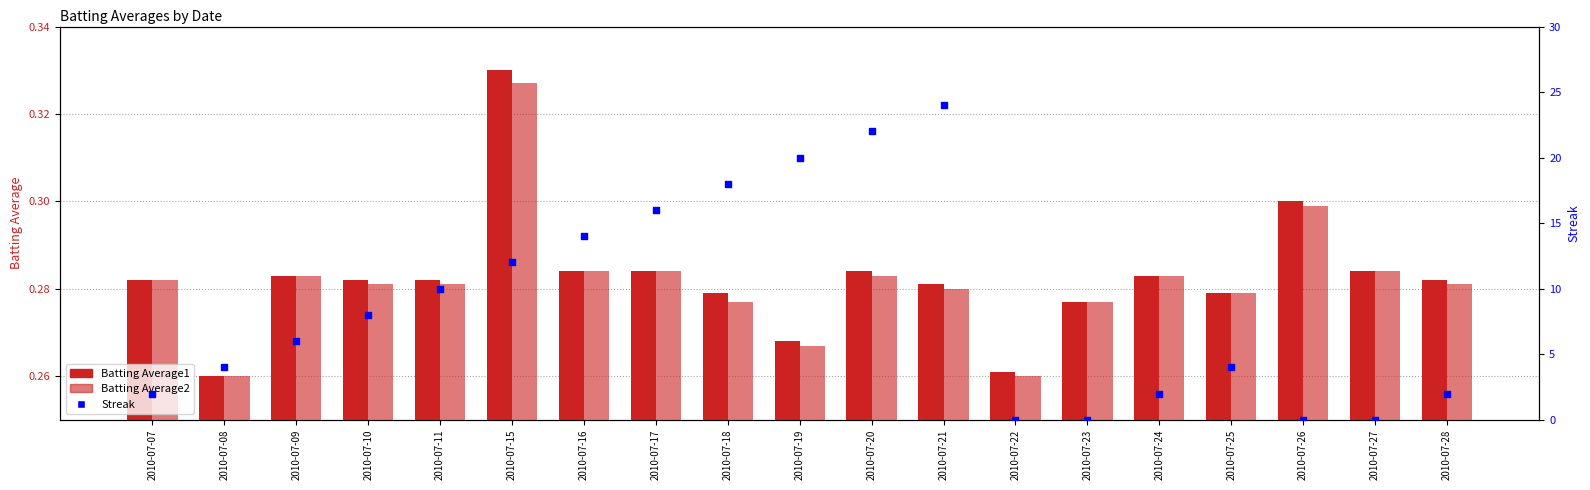

What are all the series names shown in the legend?

Batting Average1, Batting Average2, Streak